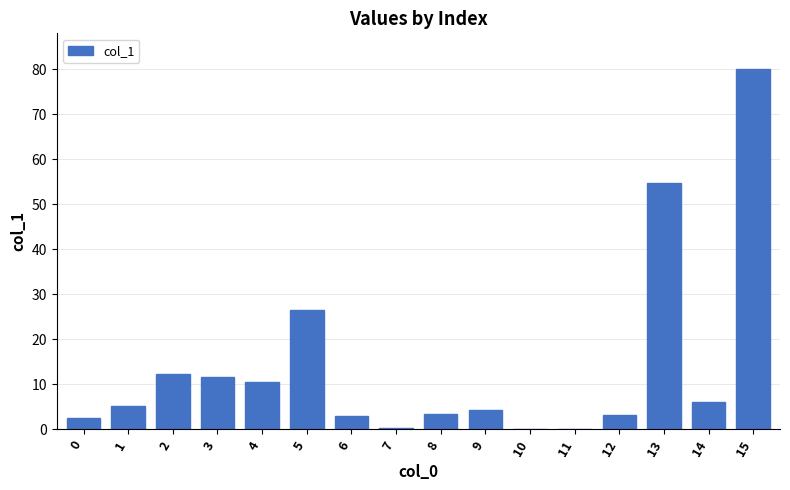

The chart shows a value of 11.6 at 3. True or false?

True